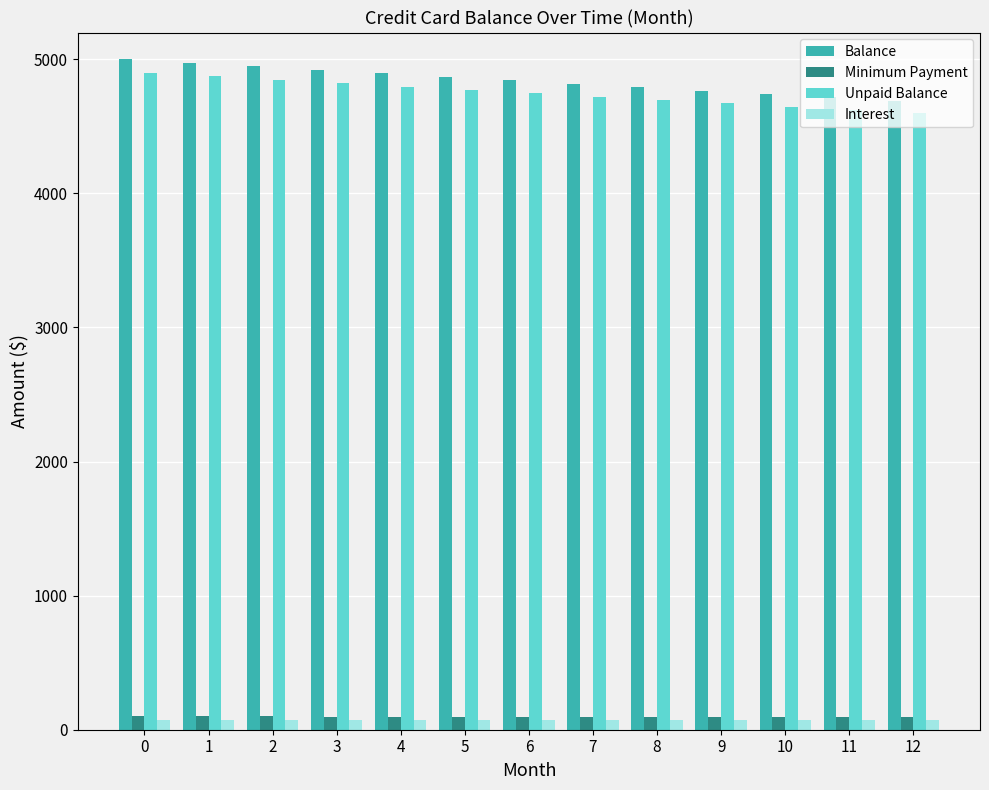

What is the difference between the maximum and minimum values in the Balance series?

308.9